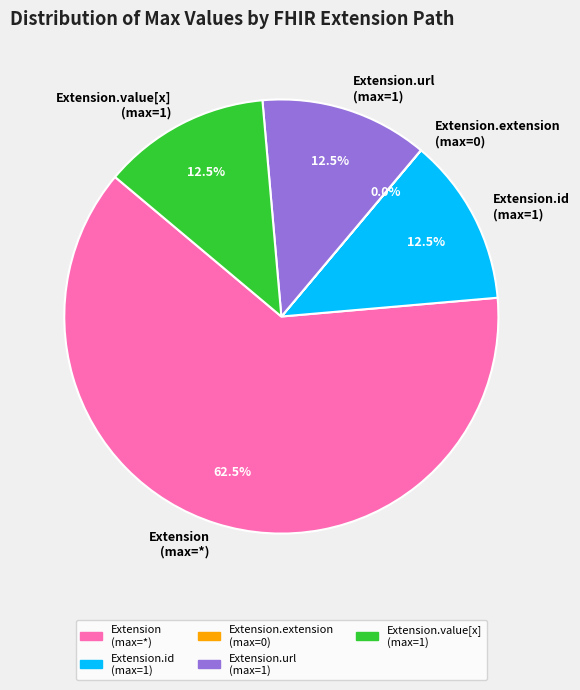

What percentage is NOT represented by Extension.url (max=1)?

87.5%